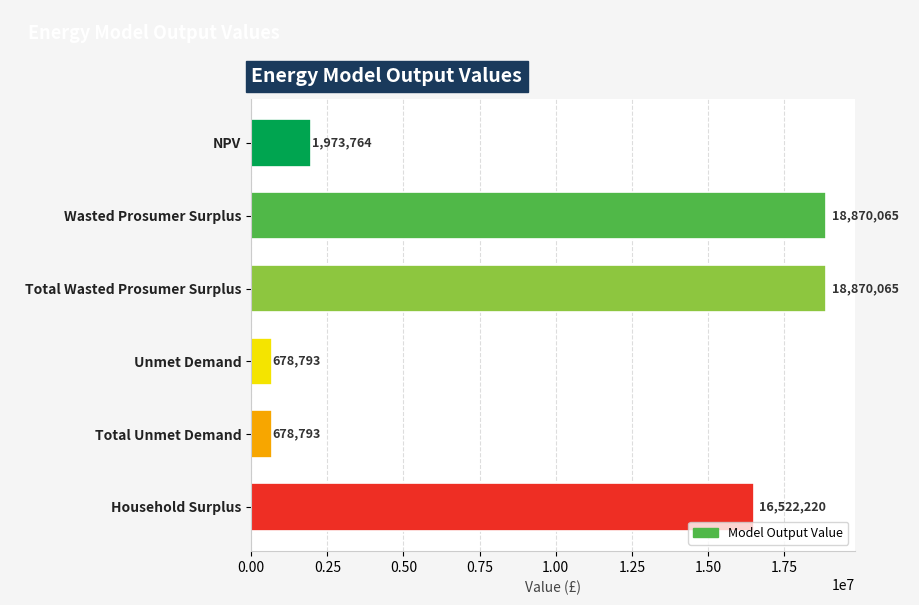

What is the ratio of the value at Household Surplus to the value at NPV?

8.4